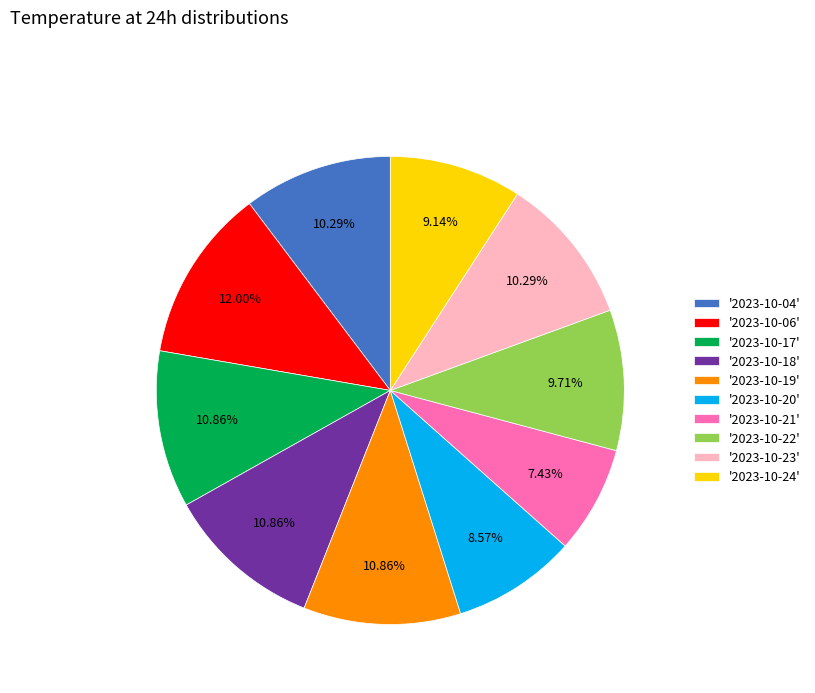

Does any single category account for the majority?

No